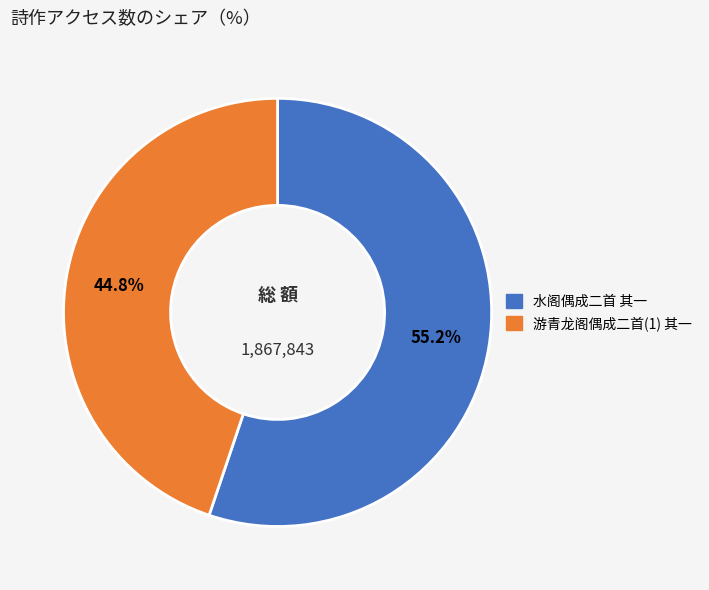

Does any single category account for the majority?

Yes